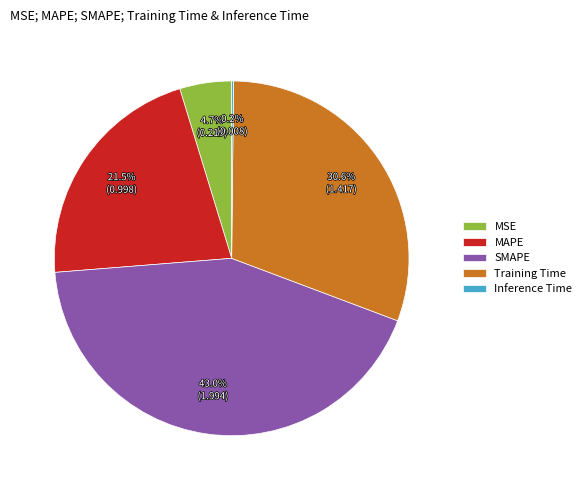

The MSE slice represents 5% of the pie. True or false?

True